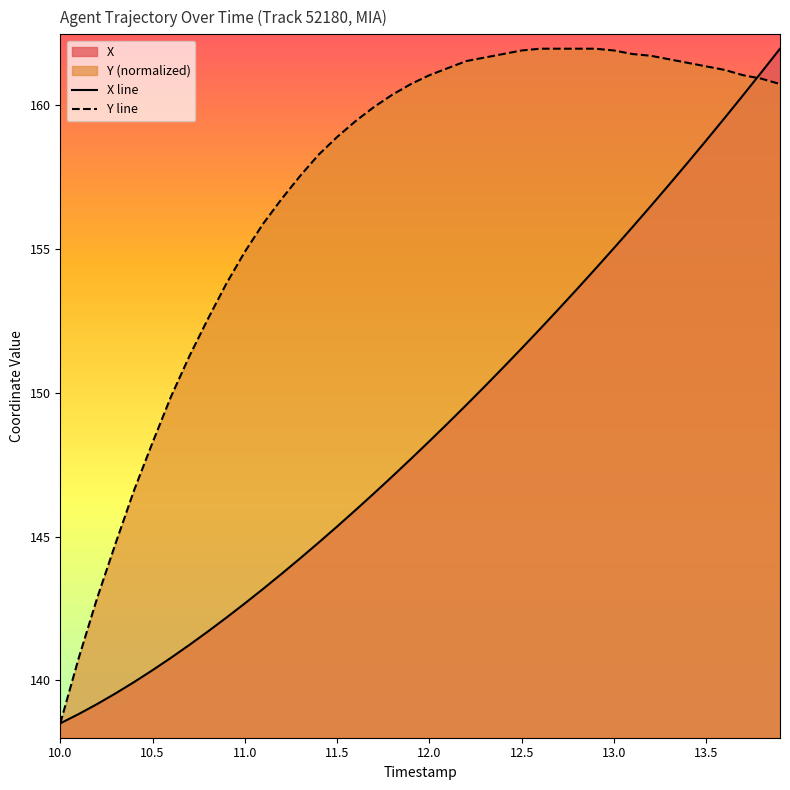

Is it true that Y line equals 52.5 at 13.0?

False